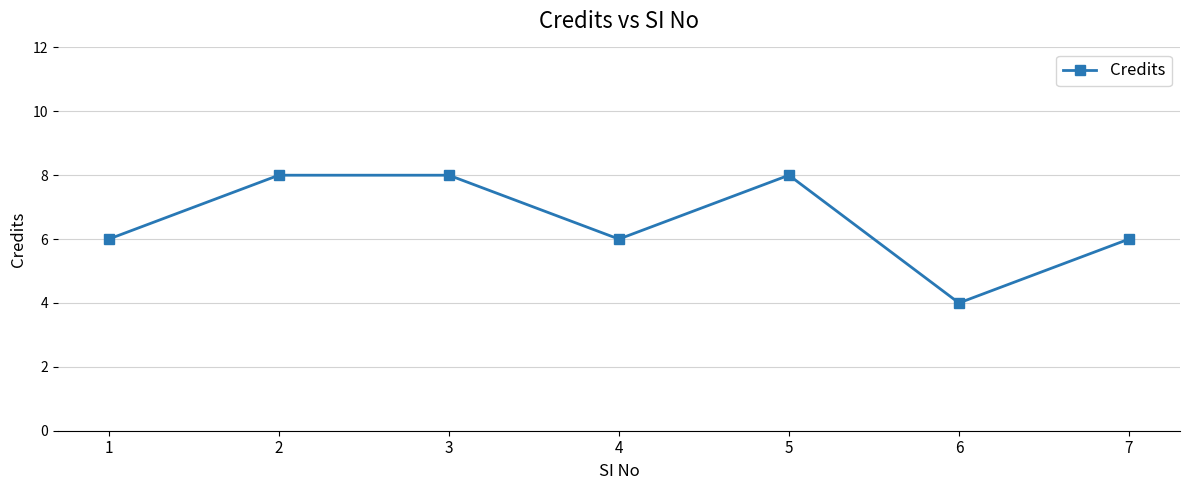

Reading left to right, list all the values displayed in this chart.

1=6	2=8	3=8	4=6	5=8	6=4	7=6